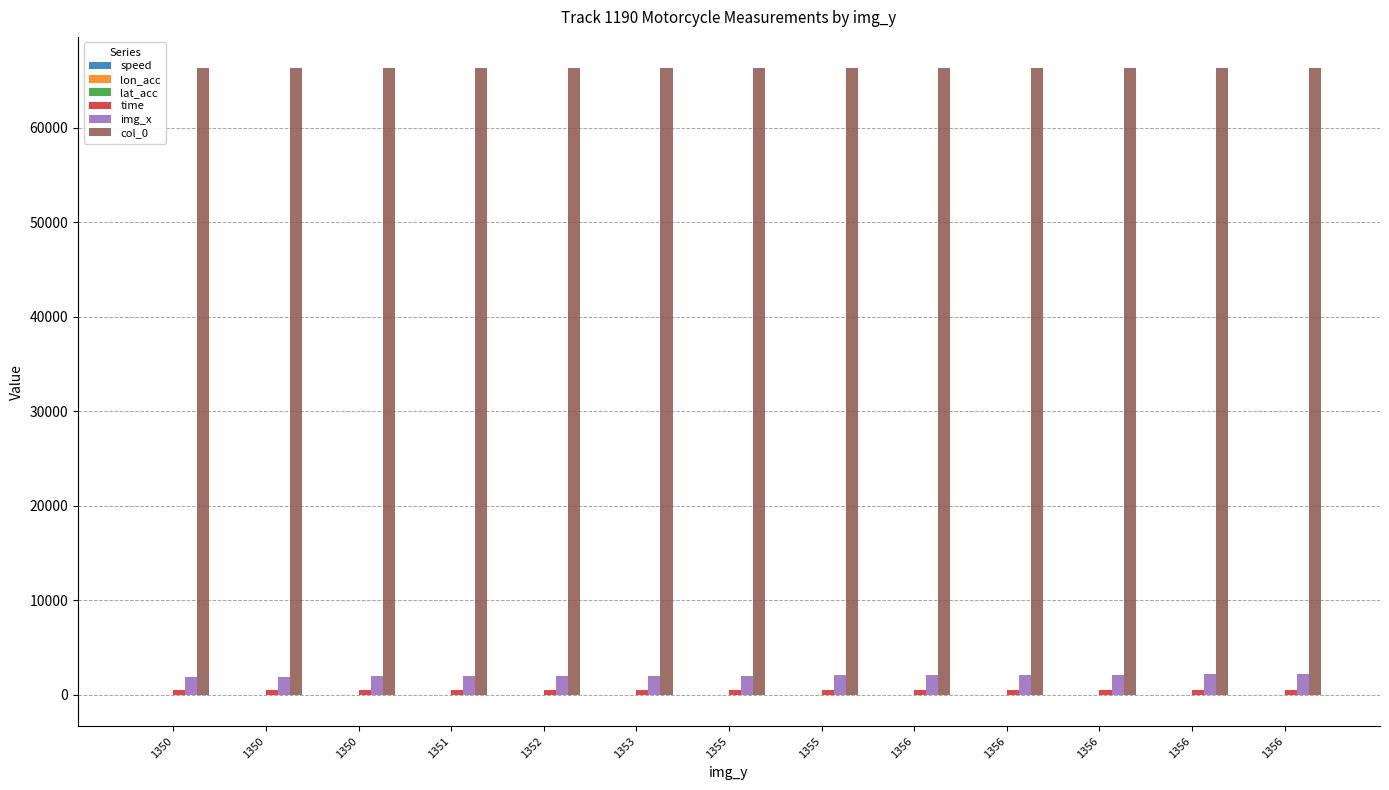

Does the chart contain stacked bars?

No